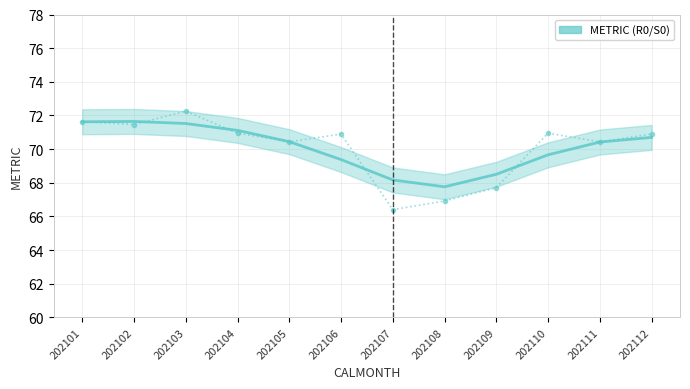

Reading left to right, extract all data points from this chart.

71.6	71.6	71.5	71.1	70.4	69.4	68.2	67.8	68.5	69.7	70.4	70.7